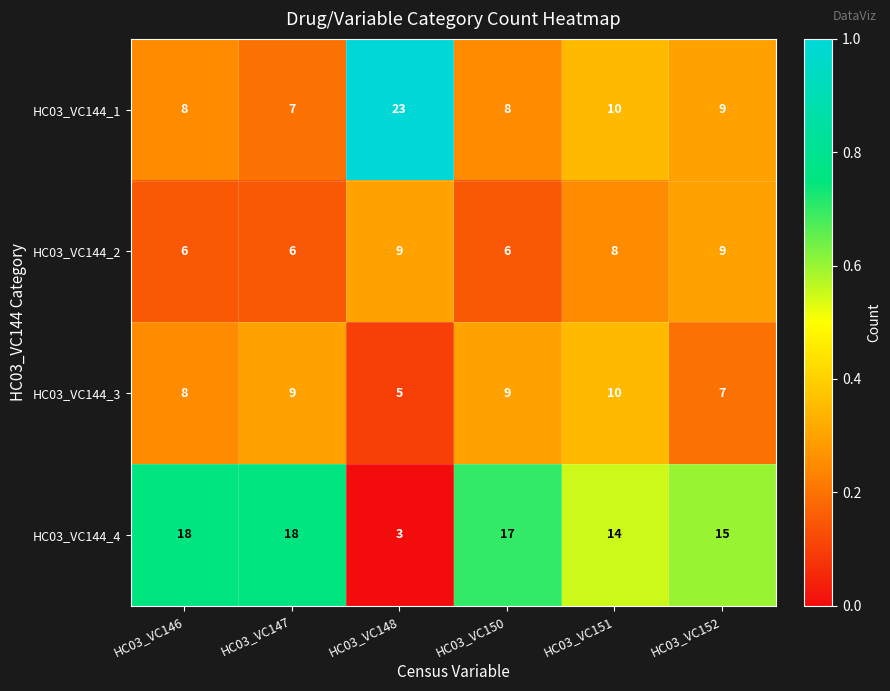

The value of HC03_VC144_4 at HC03_VC147 is 26. True or false?

False